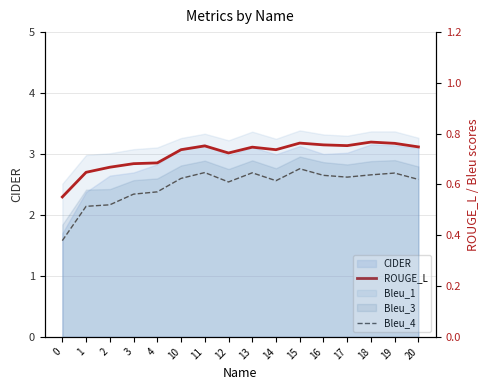

What value does the Bleu_4 series have at 14?

0.6